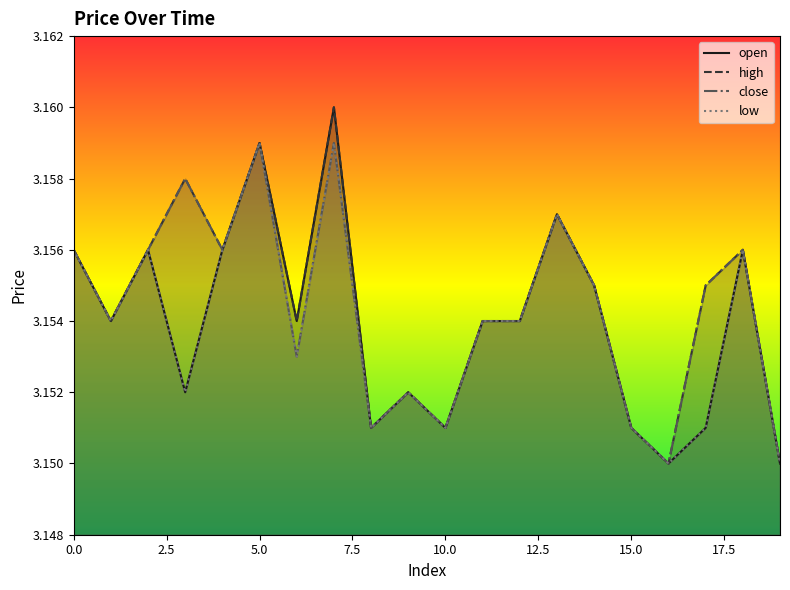

At 13, list the series in order from smallest to largest.

open, high, close, low